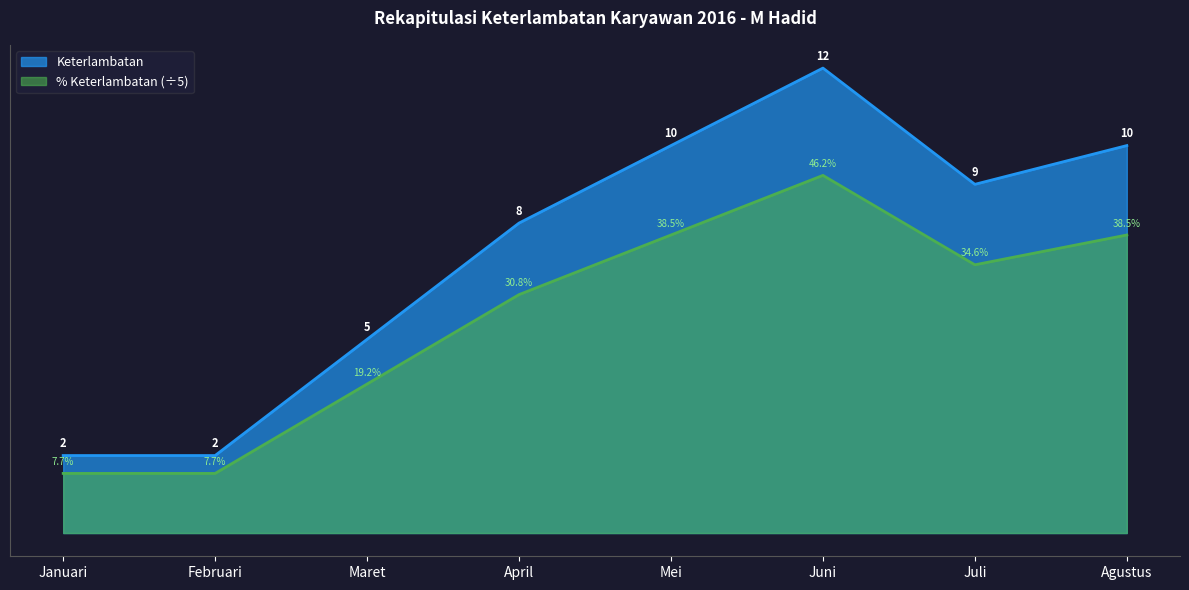

Count the Keterlambatan values in the range 5 to 10.

5